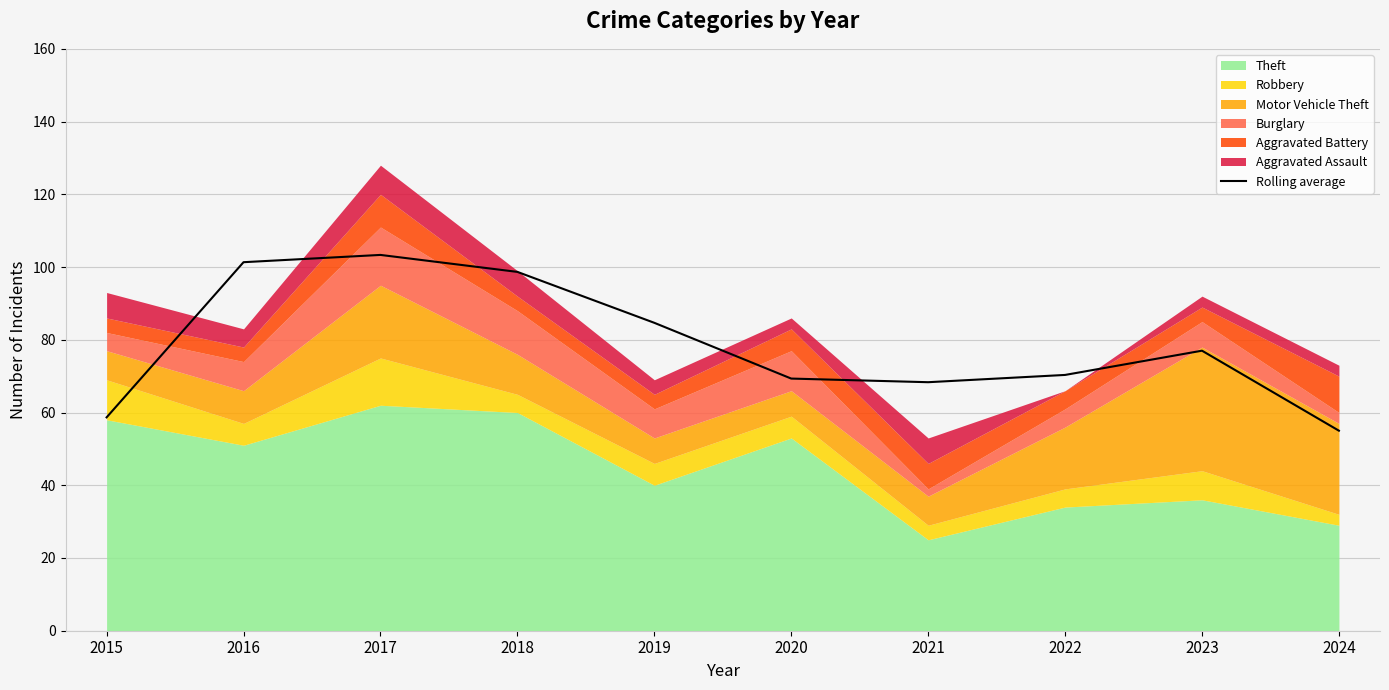

Is it true that the value at 2024 is 84.0?

False